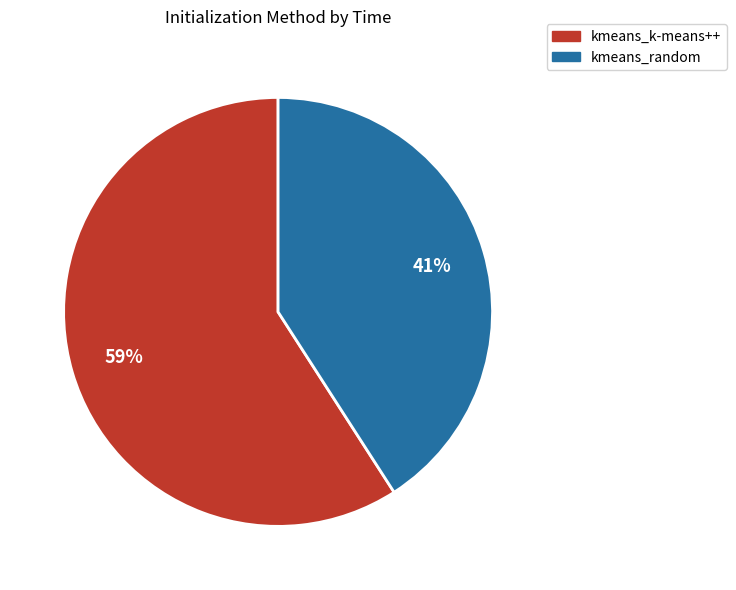

To the nearest percent, what is the combined percentage of kmeans_k-means++ and kmeans_random?

100%